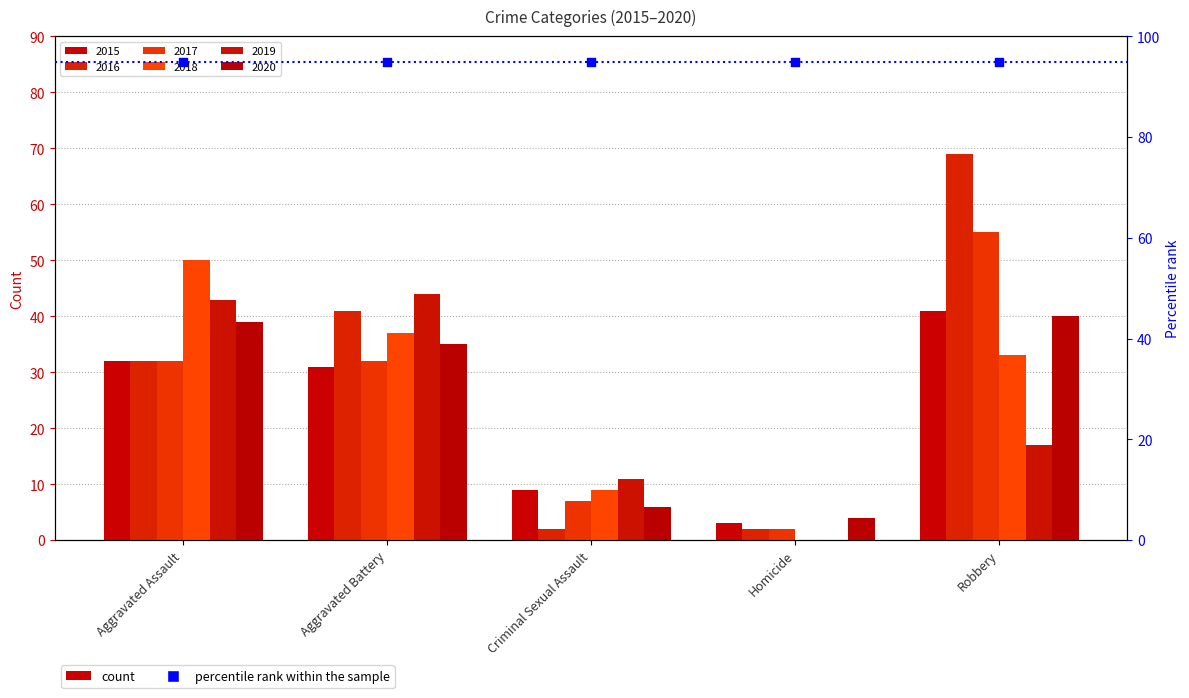

What are all the series names shown in the legend?

2015, 2016, 2017, 2018, 2019, 2020